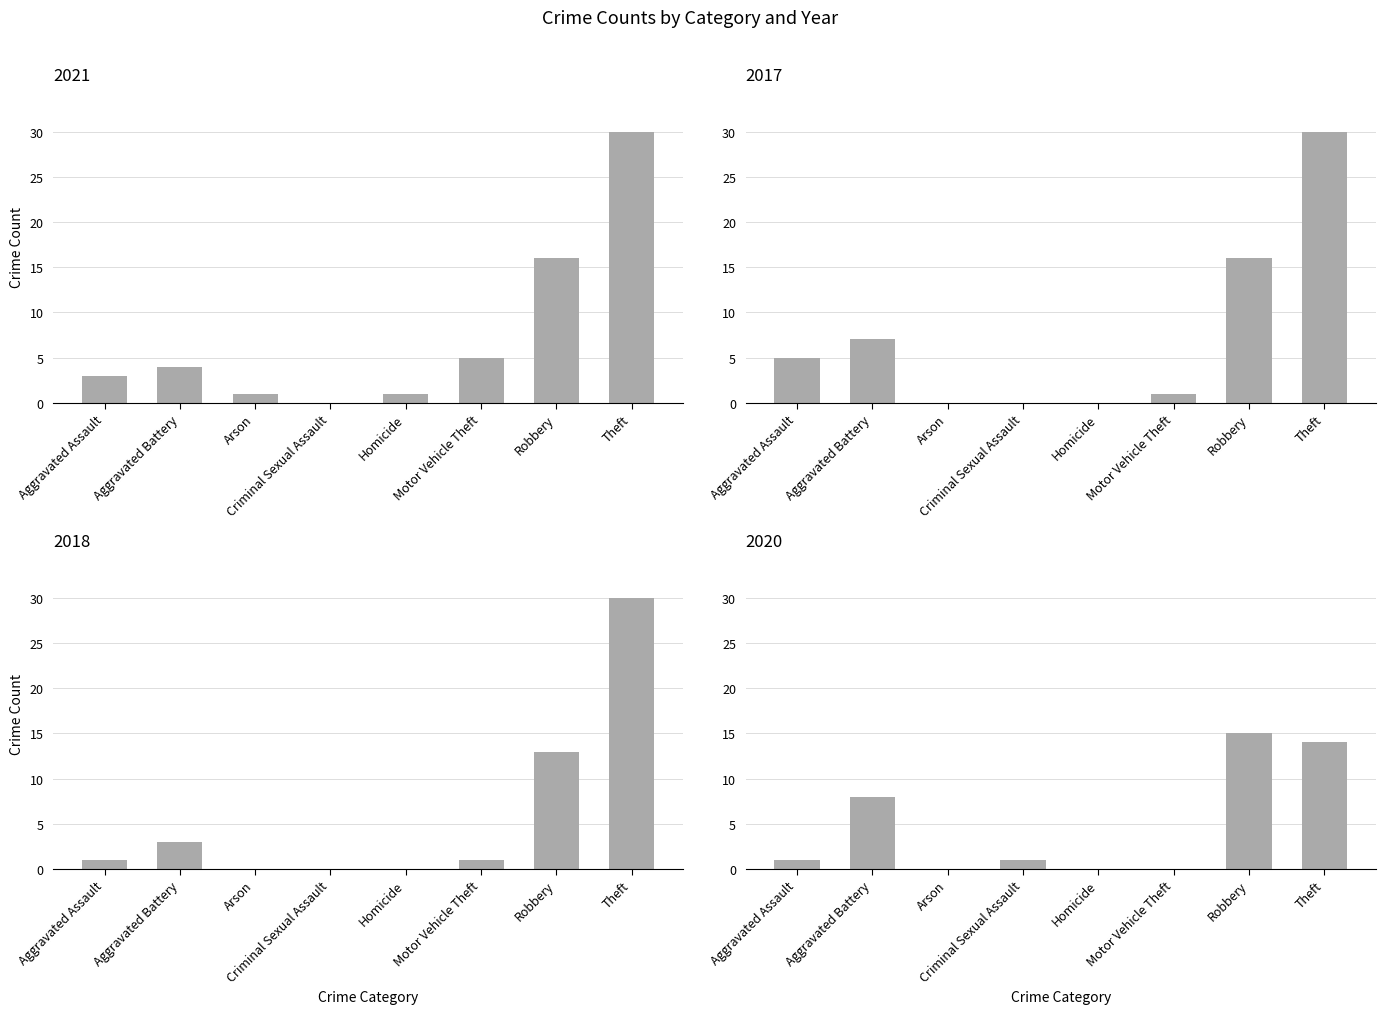

At how many categories does at least one series exceed 19?

1